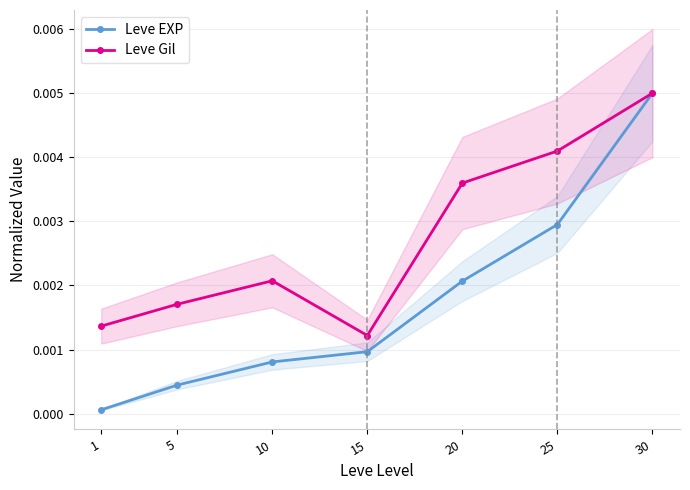

True or false: Leve Gil and Leve EXP intersect in this chart.

False